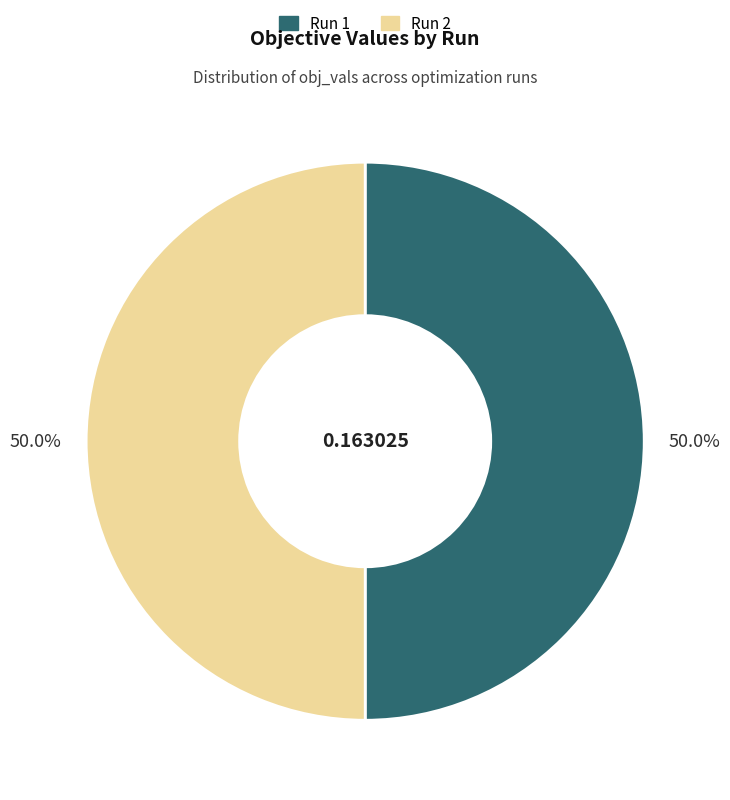

What is the total percentage of Run 2 and Run 1?

100.0%